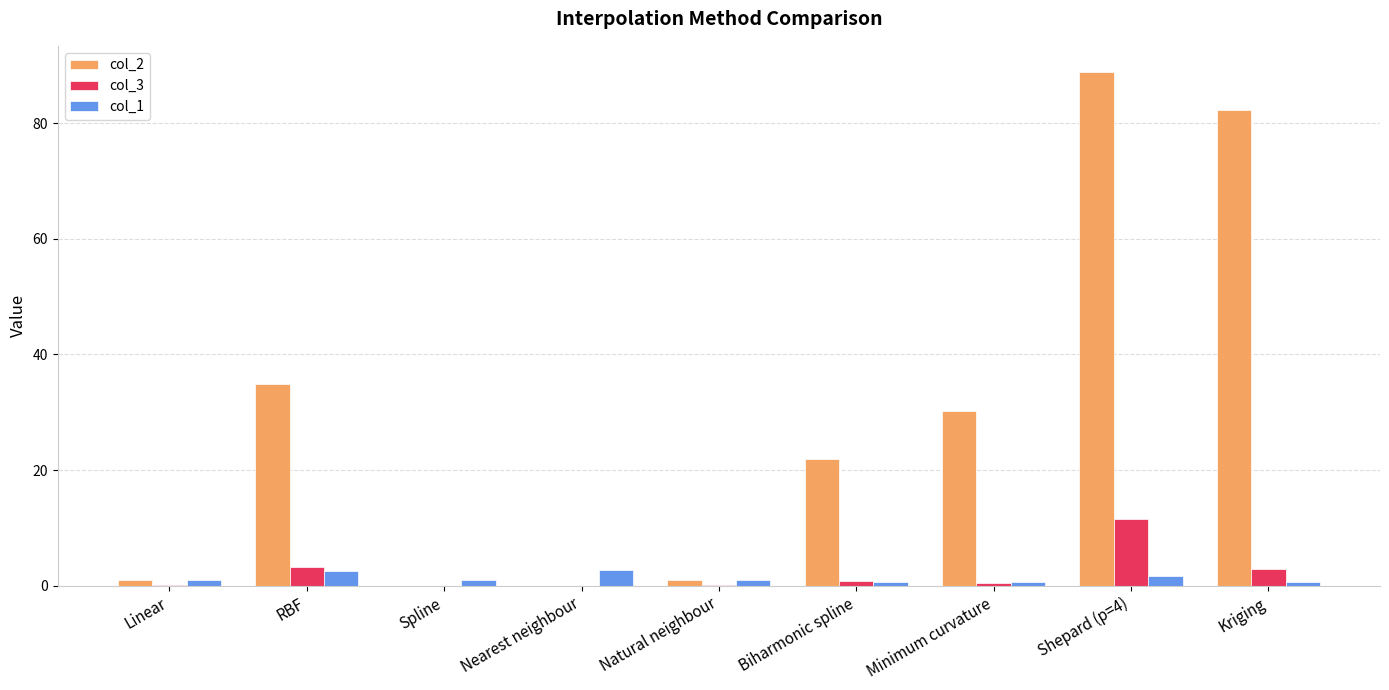

Is the value of col_1 at Spline greater than the value of col_2 at RBF?

No